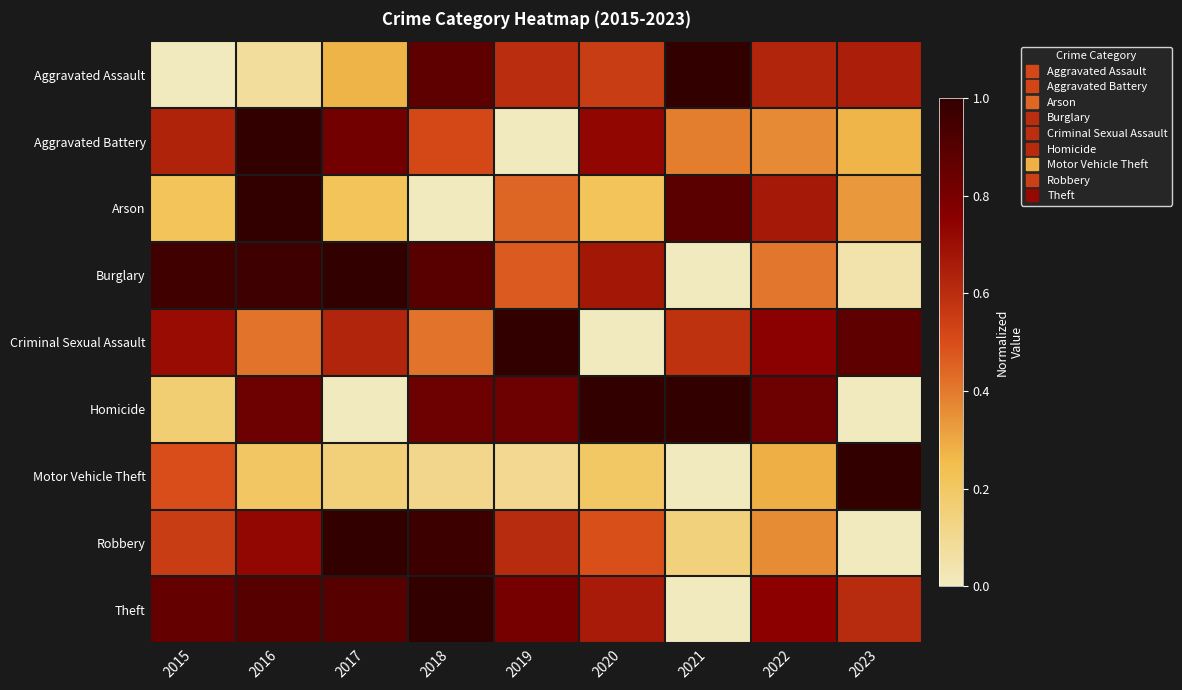

What is the spread (max minus min) of values at 2016?

0.9